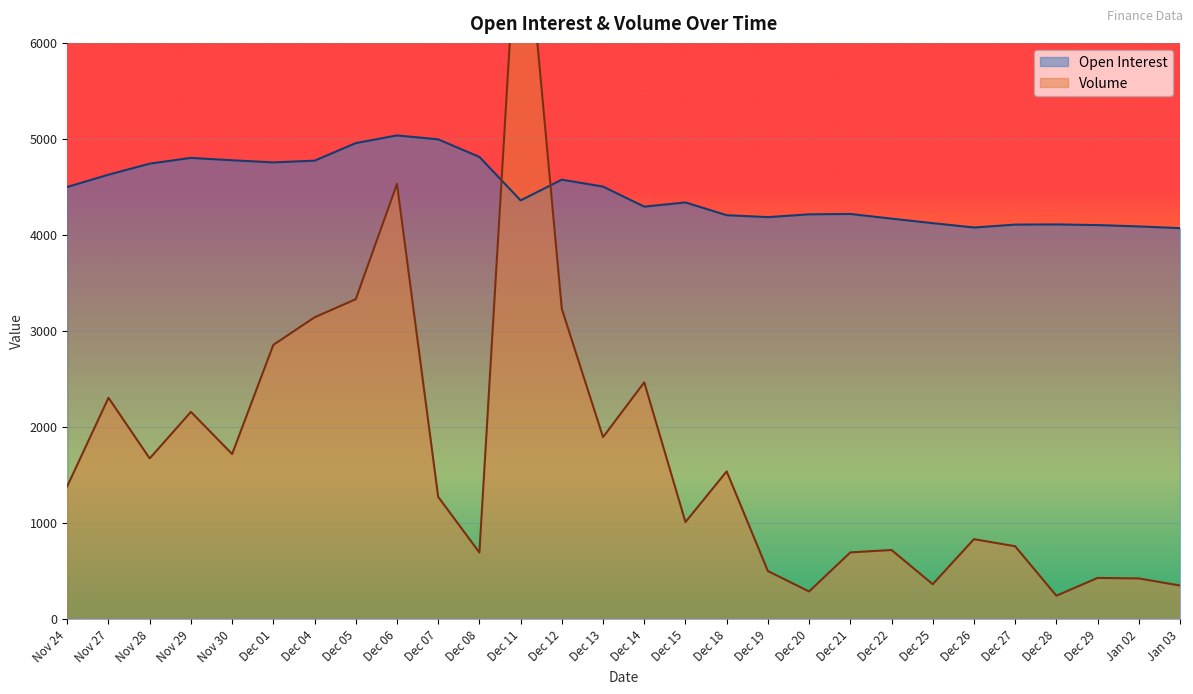

What is the difference between the Open Interest values at Dec 18 and Dec 01?

550